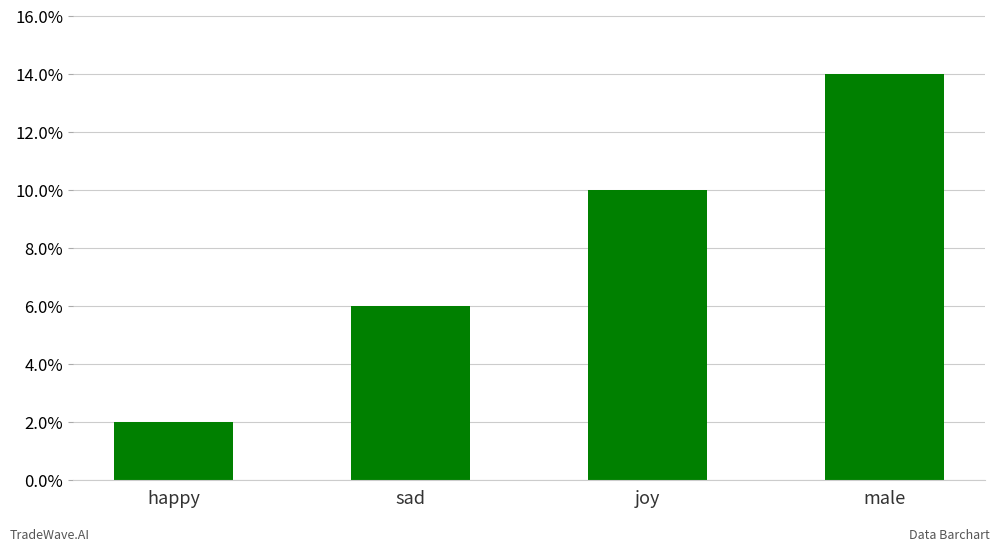

True or false: the data shows 14 at male.

True